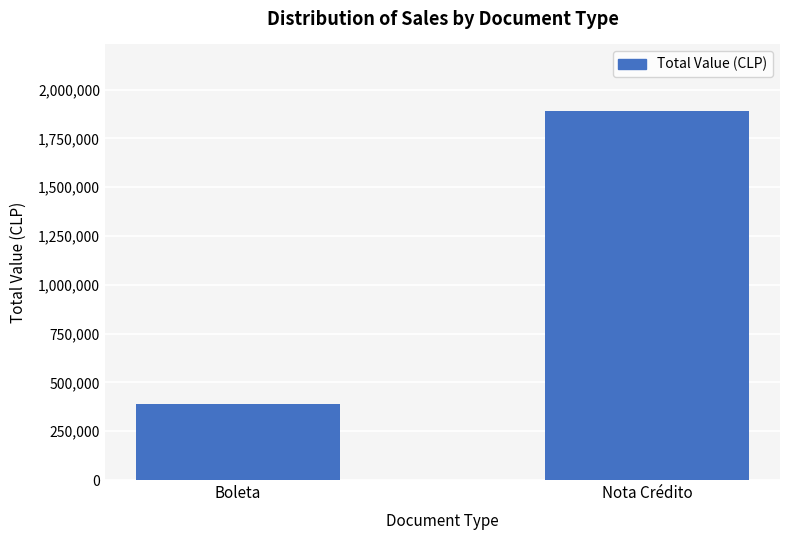

Reading left to right, list all the values displayed in this chart.

Boleta=387927	Nota Crédito=1891462